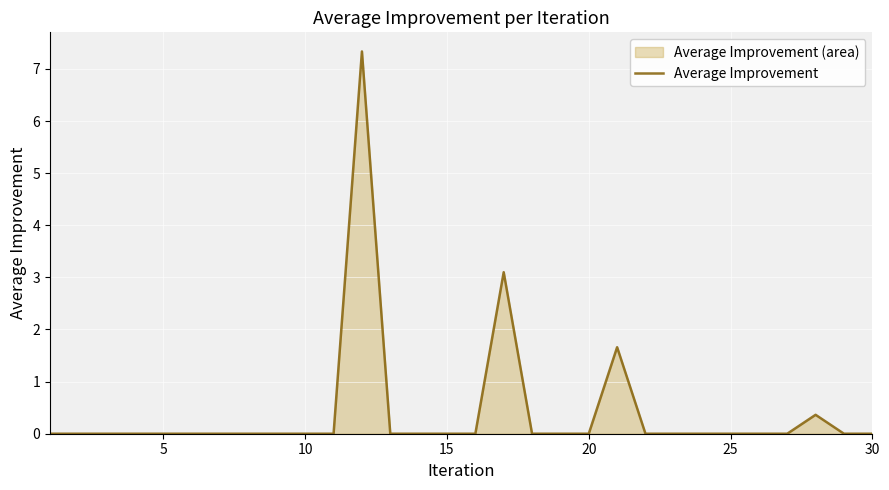

What is the difference between the maximum and minimum values?

7.3